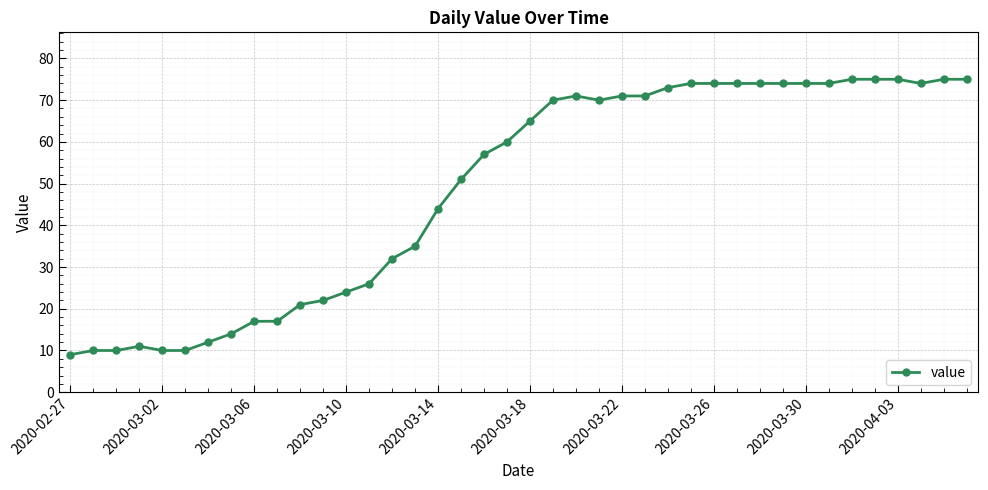

True or false: there are more than 1 points higher than both neighbors.

True